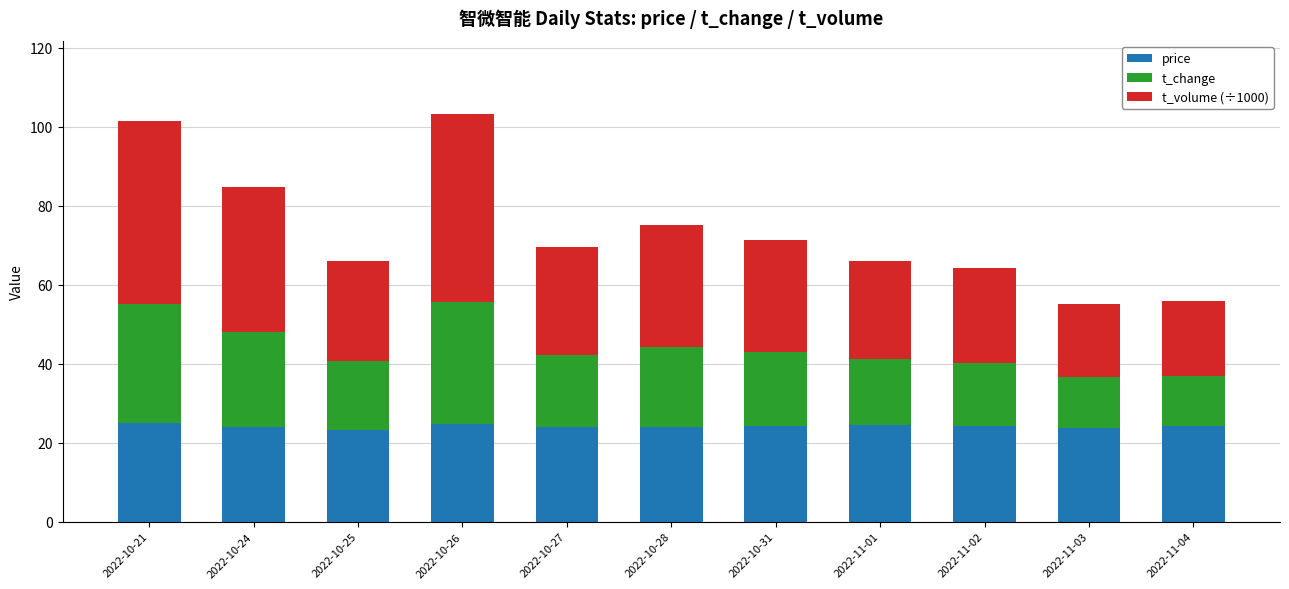

Is it true that price equals 35.4 at 2022-10-28?

False